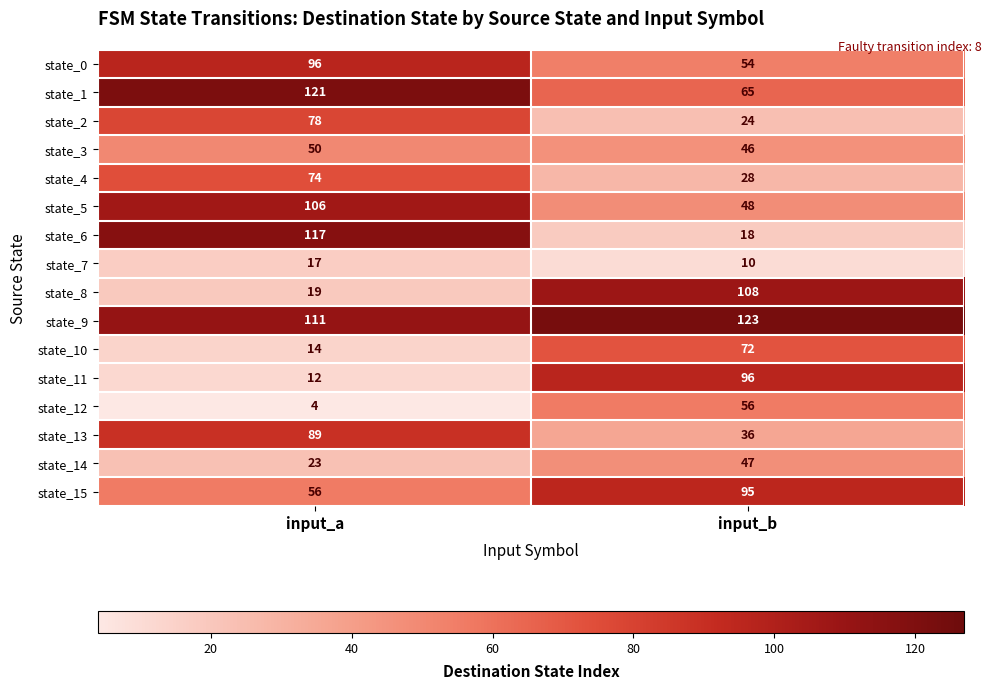

What is the greatest value displayed?

123